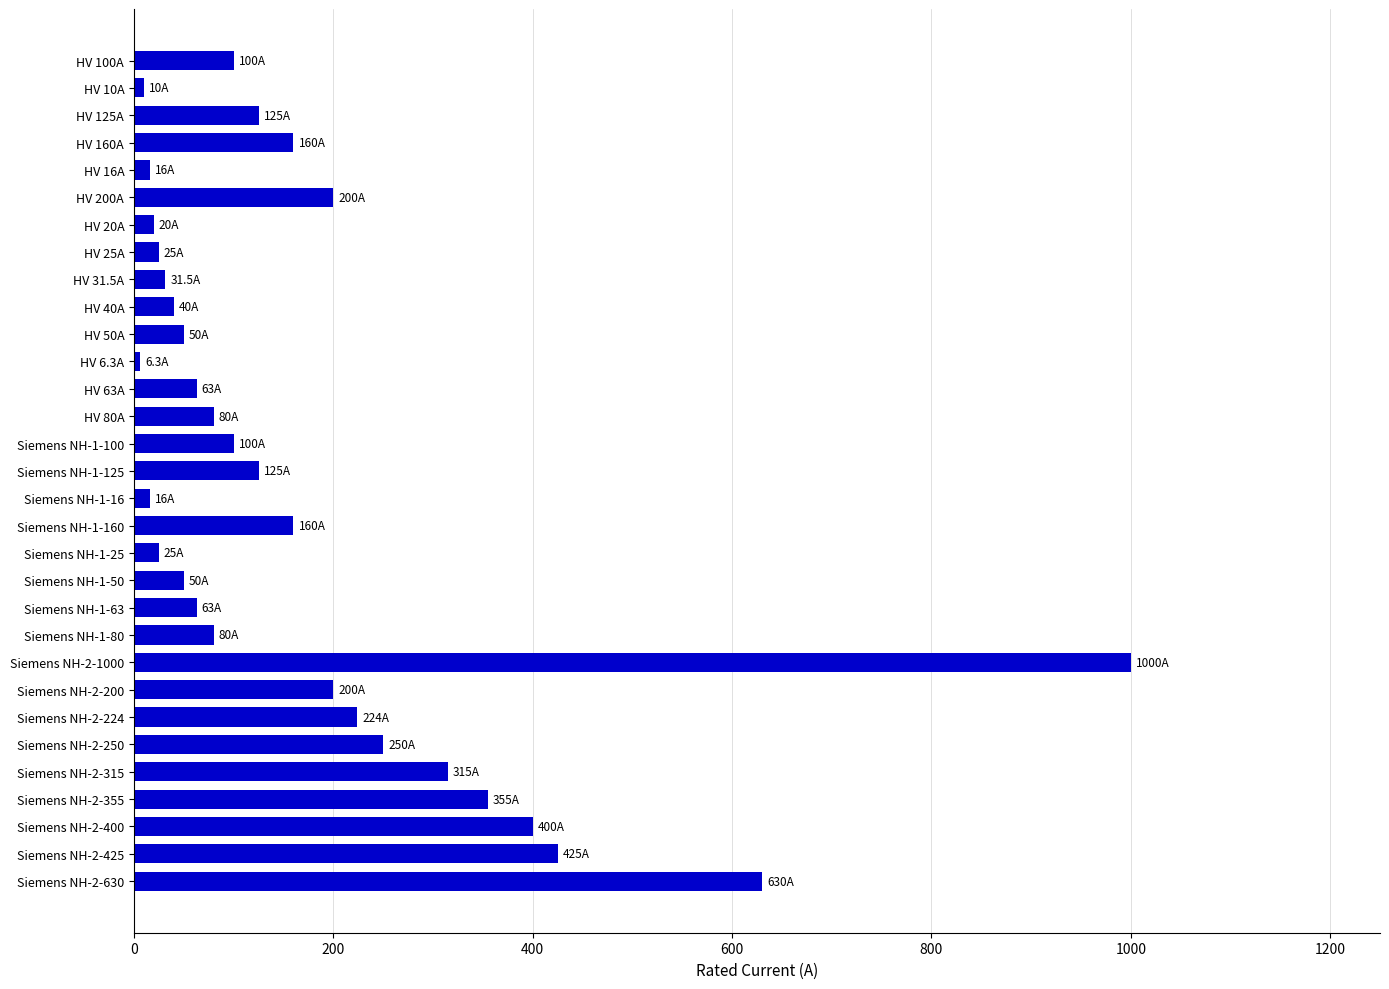

What is the difference between the maximum and second lowest values?

990.0